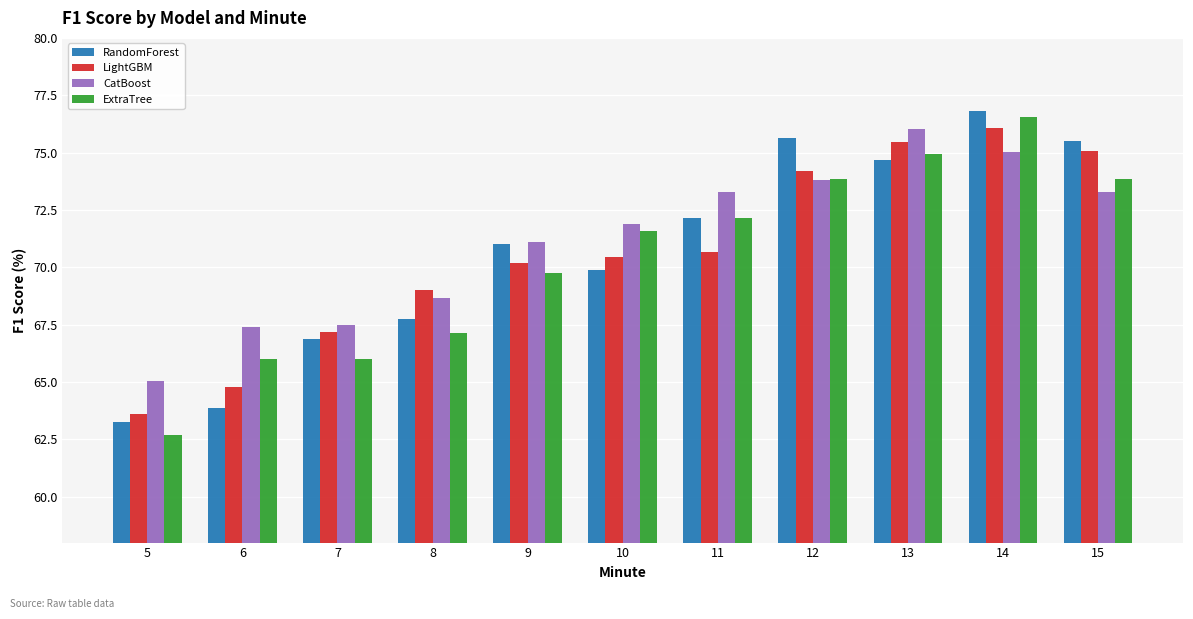

What is the value of the LightGBM bar at the 2nd from the left?

64.8